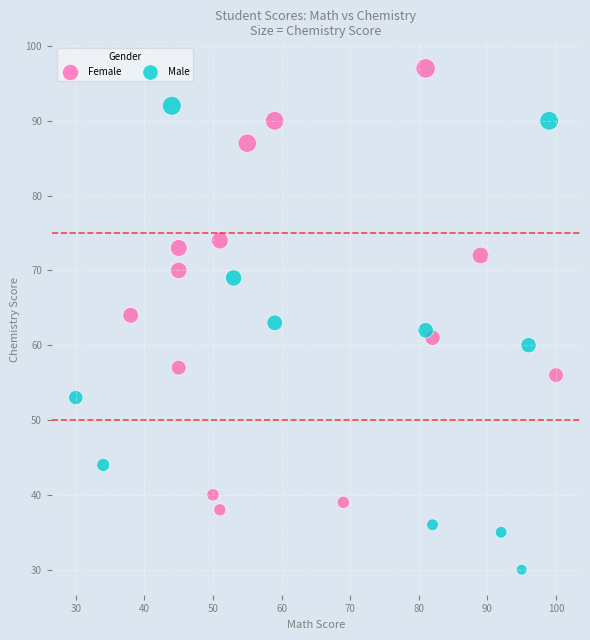

Which series reaches the maximum Y coordinate?

Female